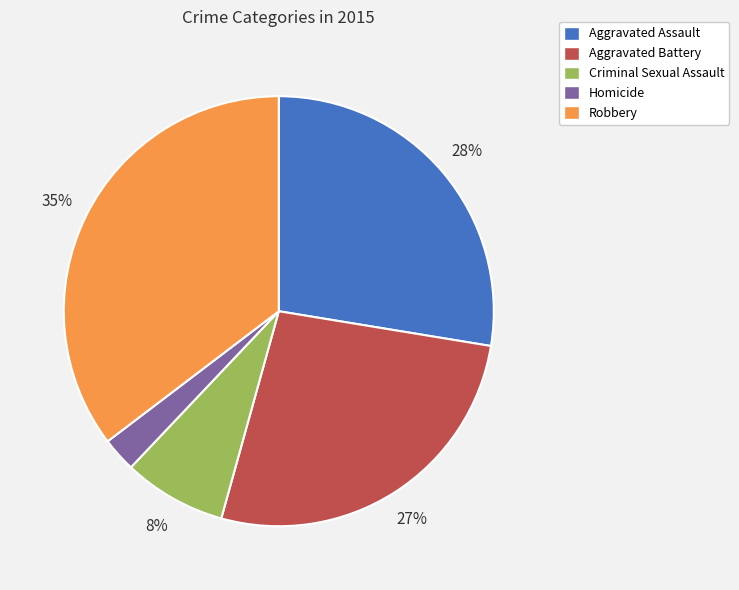

Rank the categories by value from highest to lowest.

Robbery, Aggravated Assault, Aggravated Battery, Criminal Sexual Assault, Homicide